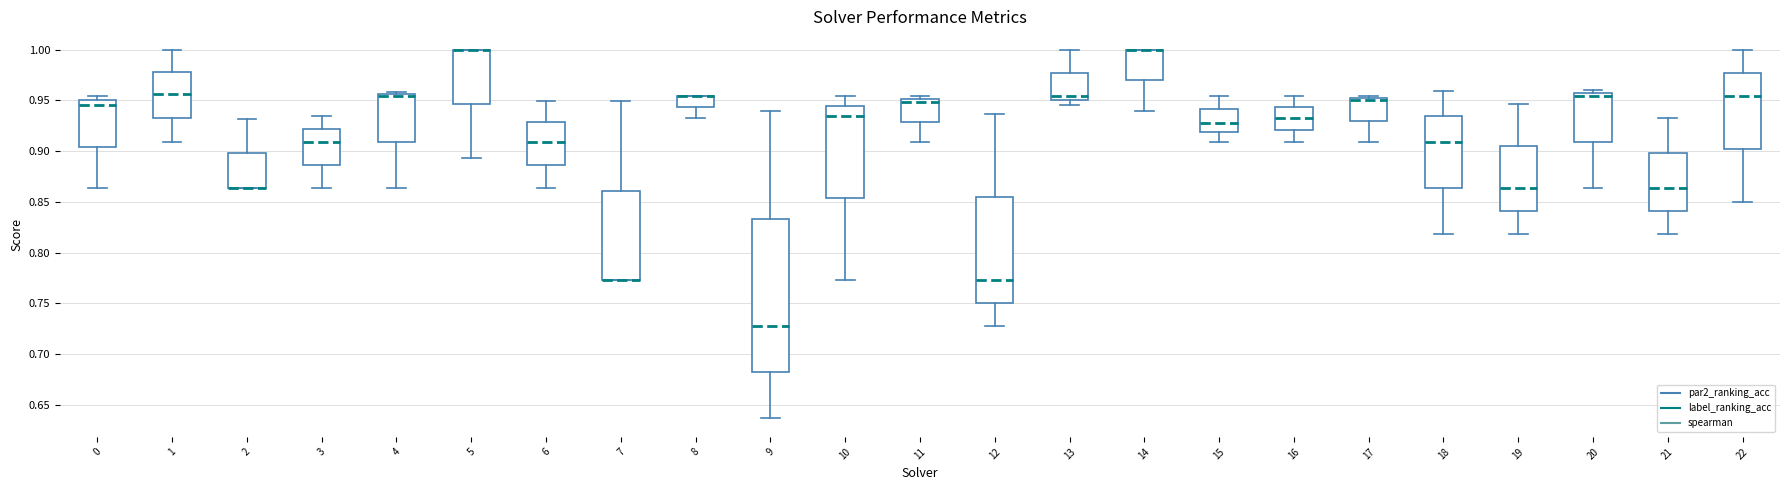

Reading left to right, transcribe this box plot: for each box, give where its median line is, the range the box spans, and where its two whiskers end, as read against the y-axis. The values are not printed on the chart, so give them approximately, as read against the axis.

0: median 0.945, box 0.905 to 0.950, whiskers 0.865 to 0.955
1: median 0.955, box 0.935 to 0.980, whiskers 0.910 to 1.000
2: median 0.865 (drawn on the box's lower edge), box 0.865 to 0.900, whiskers 0.865 to 0.930
3: median 0.910, box 0.885 to 0.920, whiskers 0.865 to 0.935
4: median 0.955 (just below the box's upper edge), box 0.910 to 0.955, whiskers 0.865 to 0.960
5: median 1.000 (drawn on the box's upper edge), box 0.945 to 1.000, whiskers 0.895 to 1.000
6: median 0.910, box 0.885 to 0.930, whiskers 0.865 to 0.950
7: median 0.775 (drawn on the box's lower edge), box 0.775 to 0.860, whiskers 0.775 to 0.950
8: median 0.955 (drawn on the box's upper edge), box 0.945 to 0.955, whiskers 0.935 to 0.955
9: median 0.725, box 0.680 to 0.835, whiskers 0.635 to 0.940
10: median 0.935, box 0.855 to 0.945, whiskers 0.775 to 0.955
11: median 0.950 (just below the box's upper edge), box 0.930 to 0.950, whiskers 0.910 to 0.955
12: median 0.775, box 0.750 to 0.855, whiskers 0.725 to 0.935
13: median 0.955, box 0.950 to 0.975, whiskers 0.945 to 1.000
14: median 1.000 (drawn on the box's upper edge), box 0.970 to 1.000, whiskers 0.940 to 1.000
15: median 0.930, box 0.920 to 0.940, whiskers 0.910 to 0.955
16: median 0.935, box 0.920 to 0.945, whiskers 0.910 to 0.955
17: median 0.950, box 0.930 to 0.955, whiskers 0.910 to 0.955 (just above the box's upper edge)
18: median 0.910, box 0.865 to 0.935, whiskers 0.820 to 0.960
19: median 0.865, box 0.840 to 0.905, whiskers 0.820 to 0.945
20: median 0.955 (just below the box's upper edge), box 0.910 to 0.955, whiskers 0.865 to 0.960
21: median 0.865, box 0.840 to 0.900, whiskers 0.820 to 0.935
22: median 0.955, box 0.900 to 0.975, whiskers 0.850 to 1.000